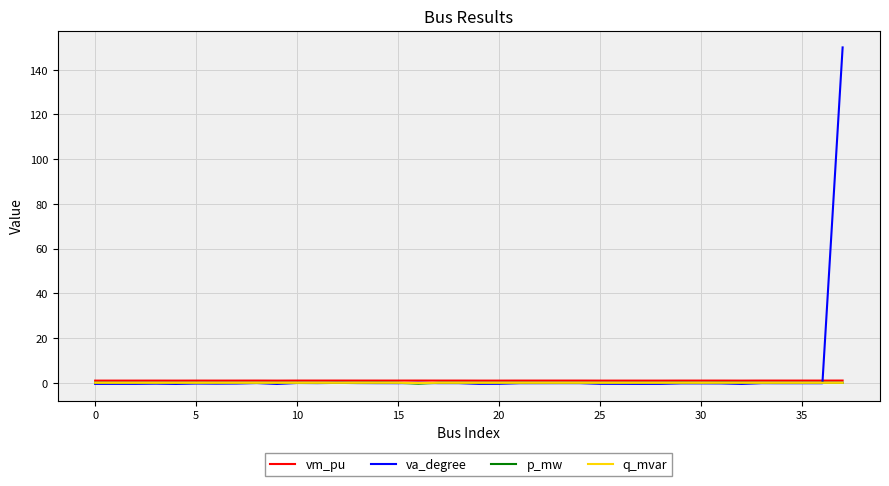

What is the maximum value shown in the chart?

150.0